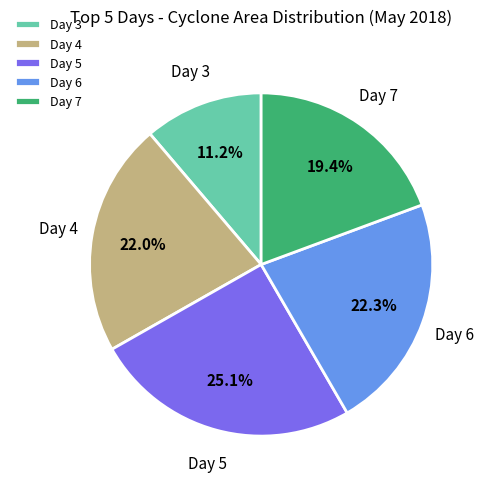

Which slice is the smallest?

Day 3